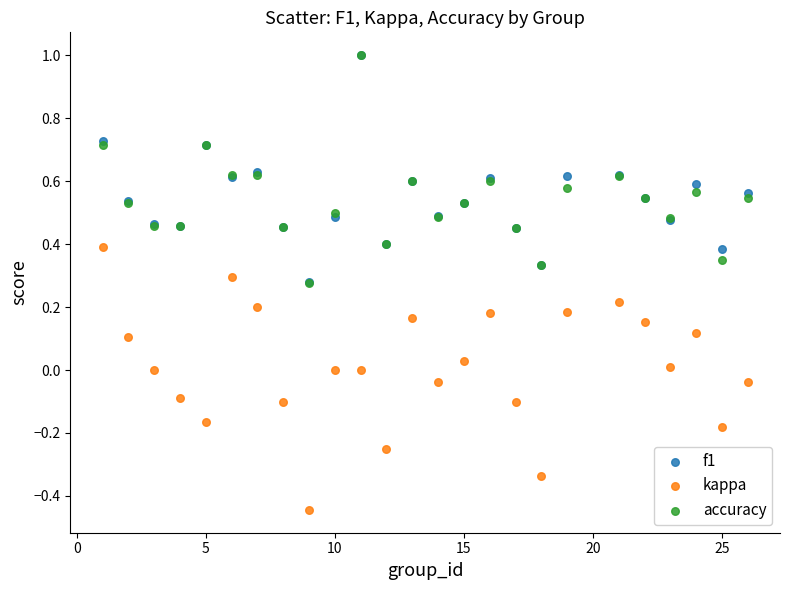

What are all the series names shown in the legend?

f1, kappa, accuracy